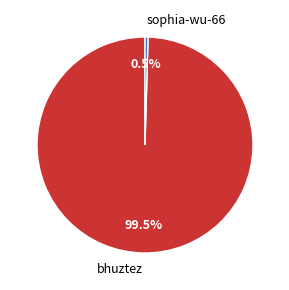

What percentage do bhuztez and sophia-wu-66 together represent?

100.0%